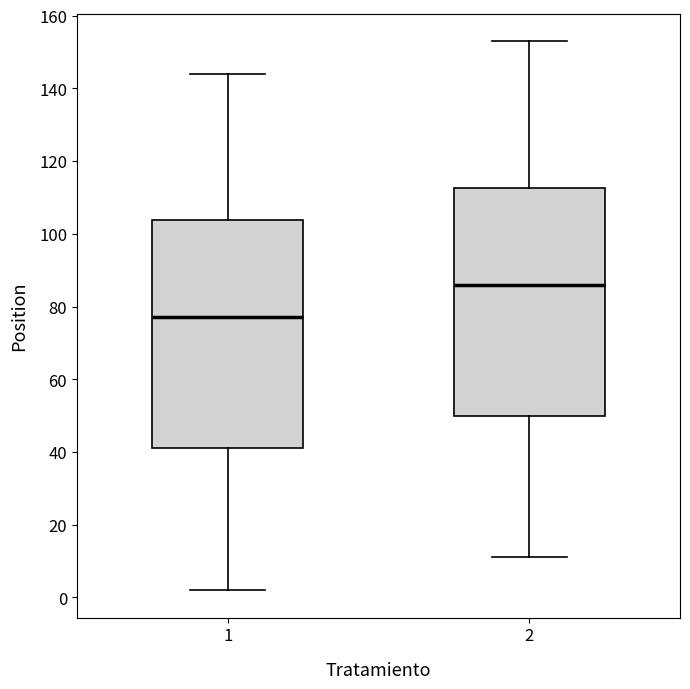

Where does the median line of the box at x = 1 sit on the y-axis? The values are not printed on the chart, so give them approximately, as read against the axis.

78